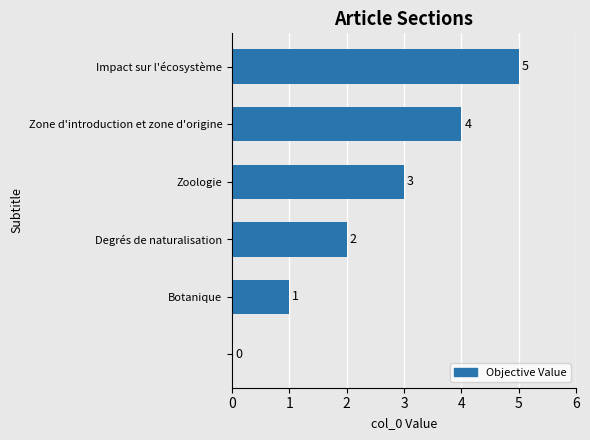

What is the sum of all values?

15